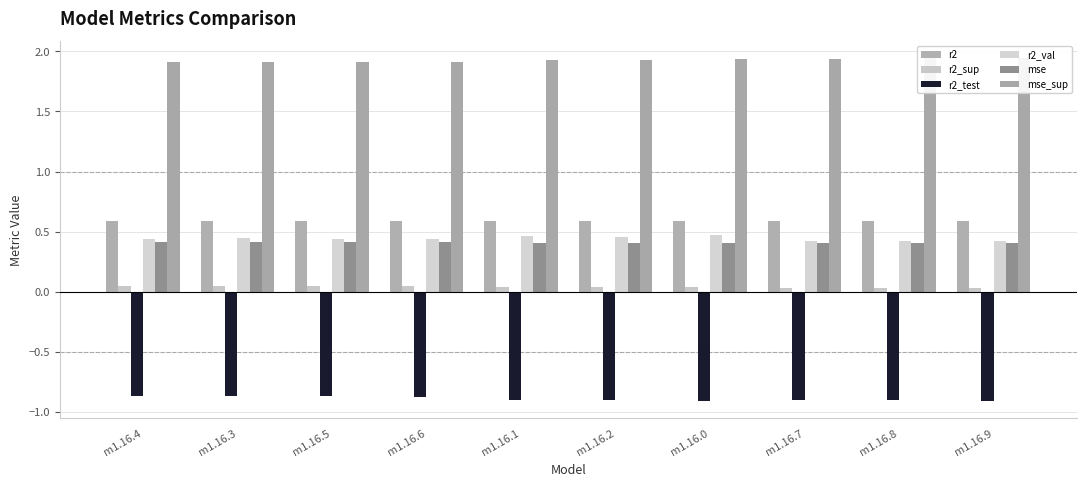

The value of mse_sup at m1.16.0 is 1.9. True or false?

True